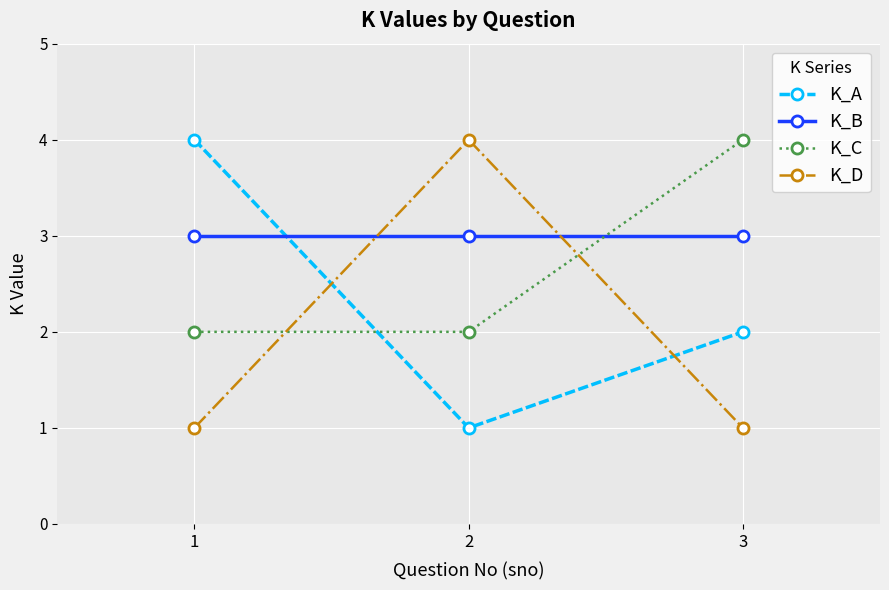

How many K_D values are between 1 and 4?

3